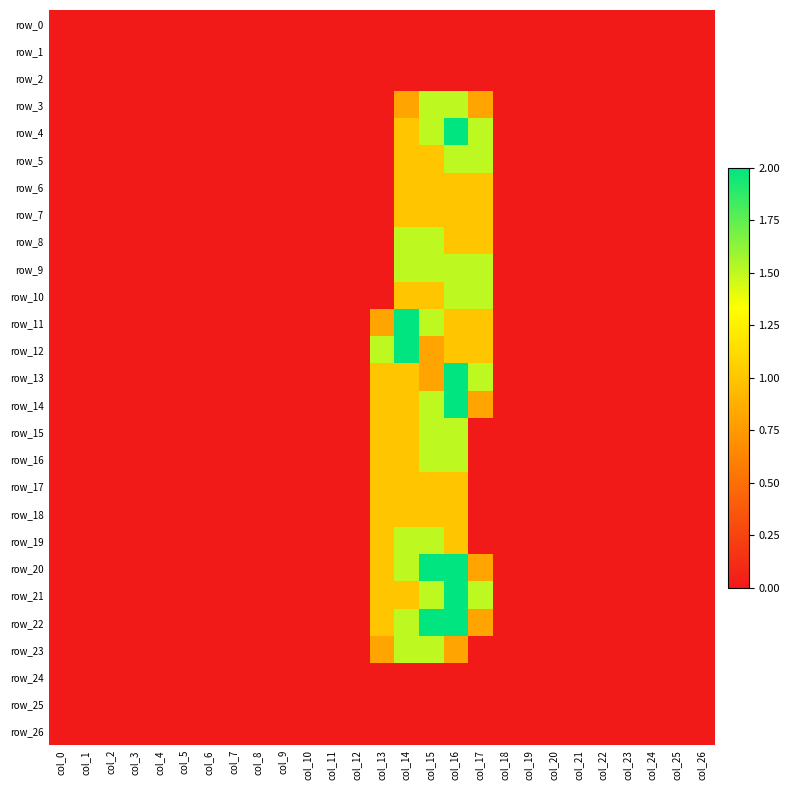

The row_7 series shows 1.0 at col_15. True or false?

True